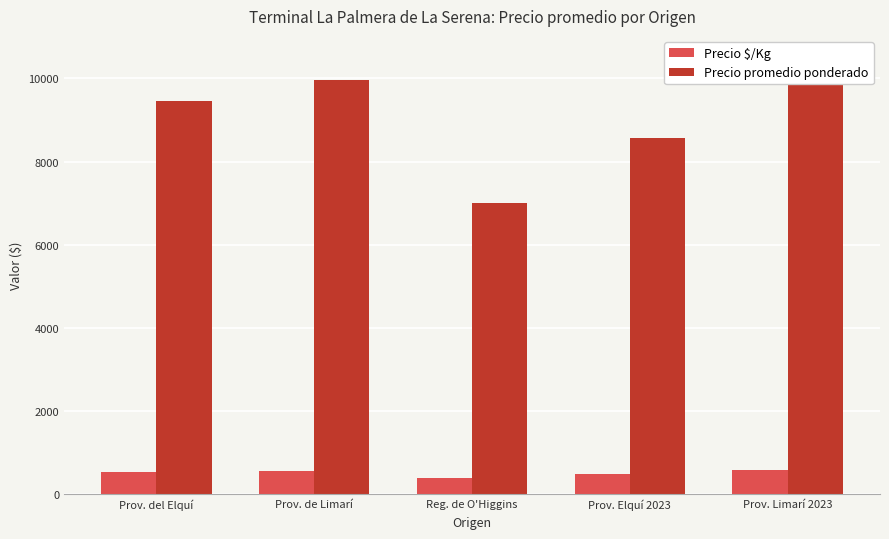

What is the label of the 2nd bar from the right?

Prov. Elquí 2023